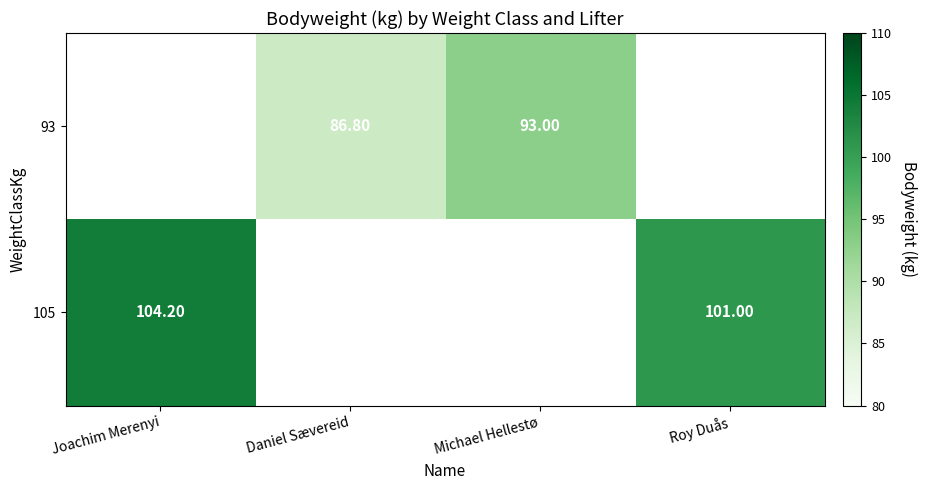

Is the value of 93 at Daniel Sævereid greater than the value of 105 at Roy Duås?

No